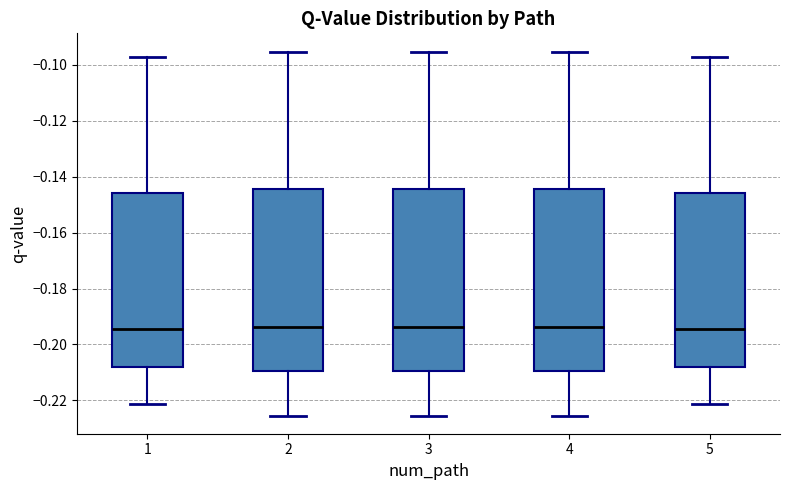

Where is the upper edge of the box at x = 2 on the y-axis? The values are not printed on the chart, so give them approximately, as read against the axis.

-0.144